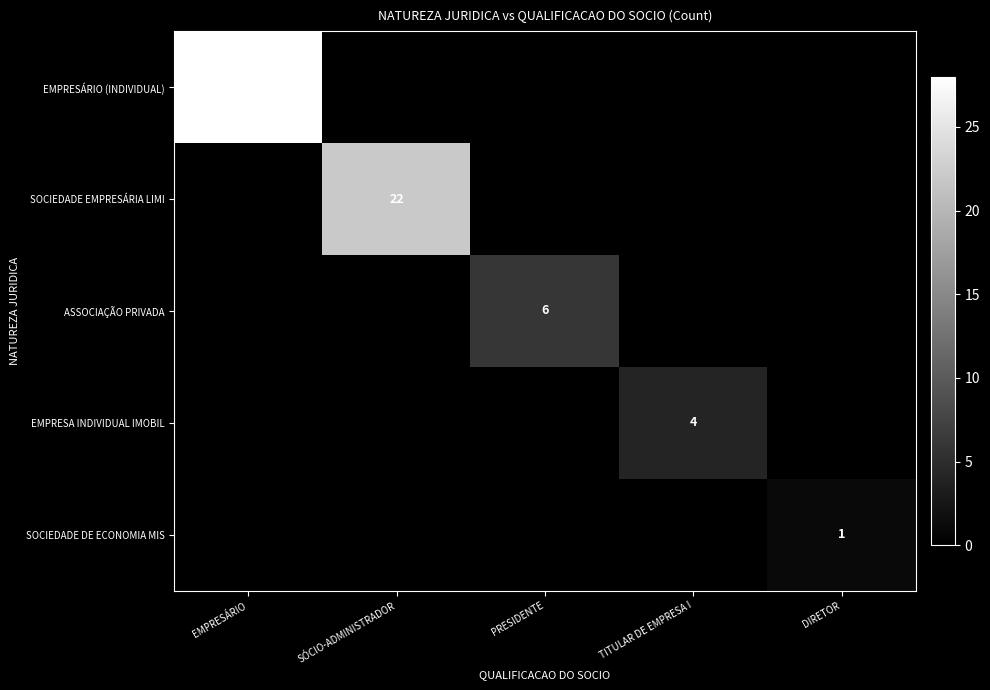

Is it true that SOCIEDADE DE ECONOMIA MIS equals 2 at DIRETOR?

False